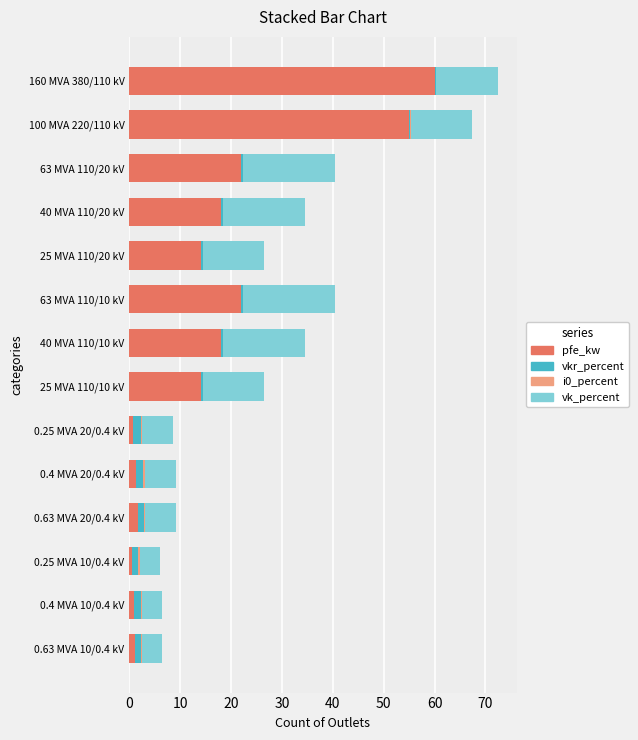

Which category has the highest value in the pfe_kw series?

160 MVA 380/110 kV